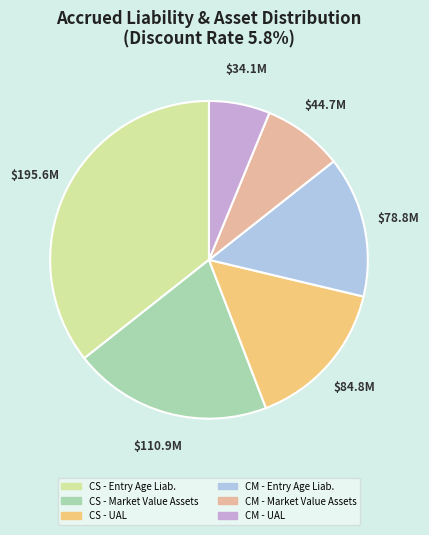

Rank the categories by value from lowest to highest.

CM - UAL, CM - Market Value Assets, CM - Entry Age Liab., CS - UAL, CS - Market Value Assets, CS - Entry Age Liab.